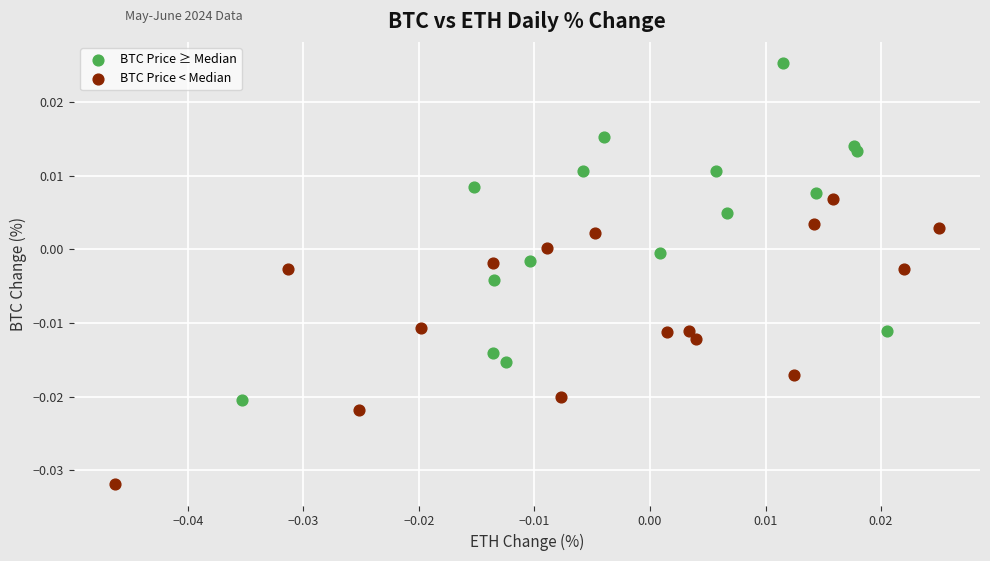

Which series reaches the minimum Y coordinate?

BTC Price < Median